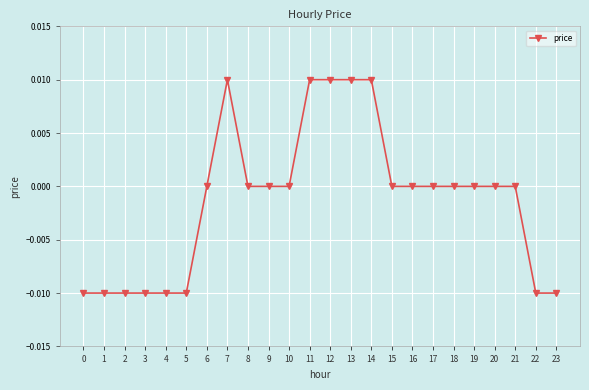

Is it true that the value at 4 is -0.0?

True